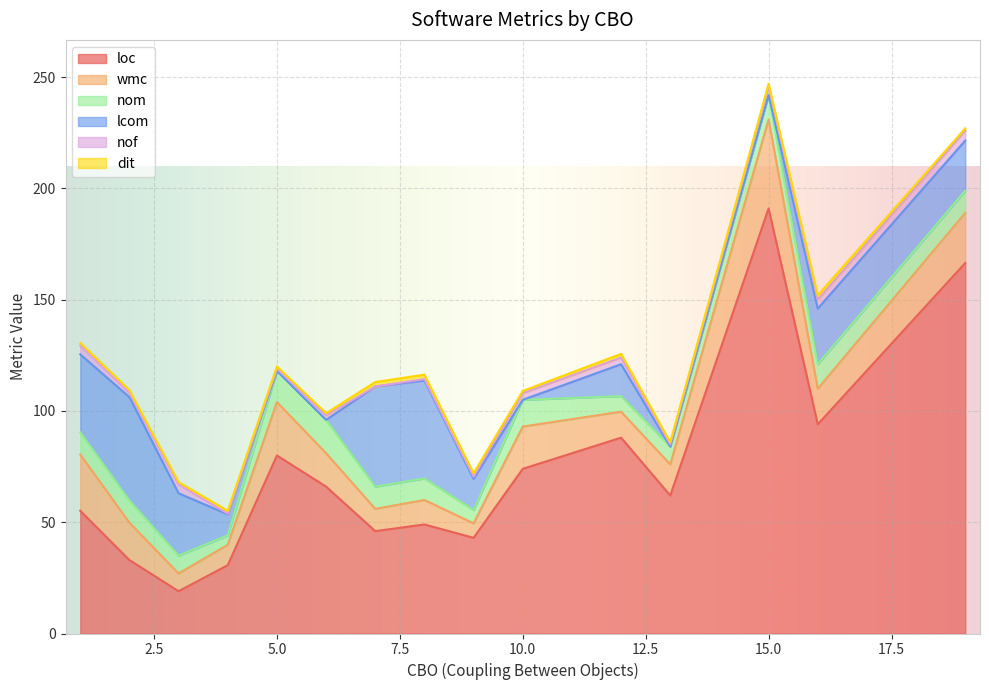

How many interior local peaks does the dit series have?

5